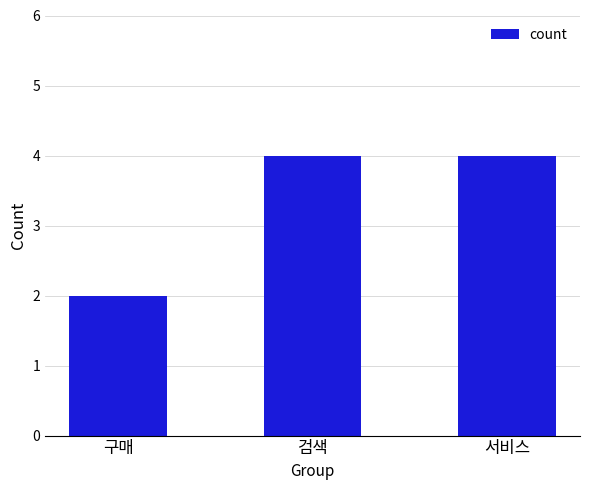

What is the value of the 3rd bar from the left?

4